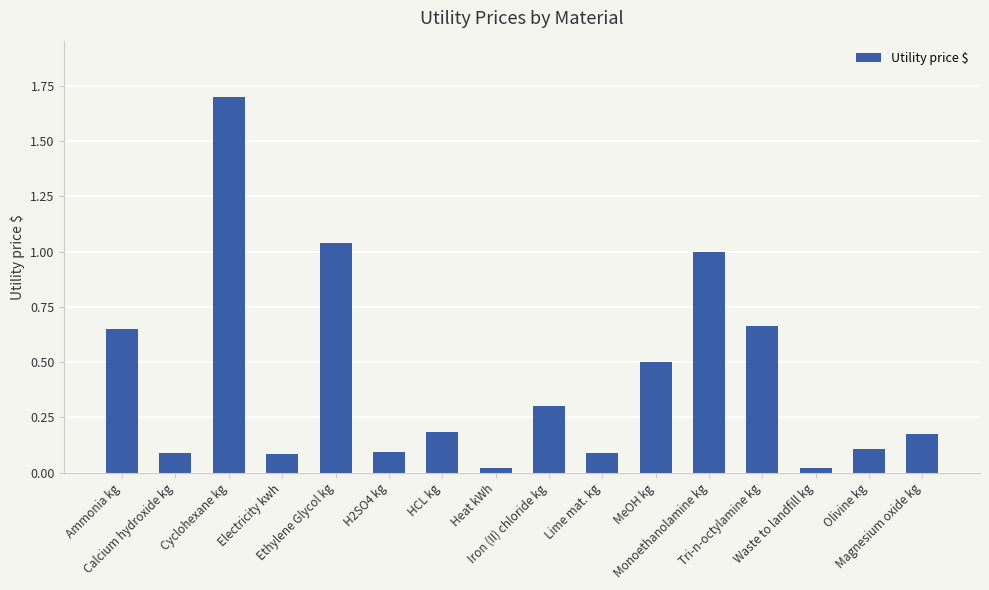

What is the sum of all values?

6.7